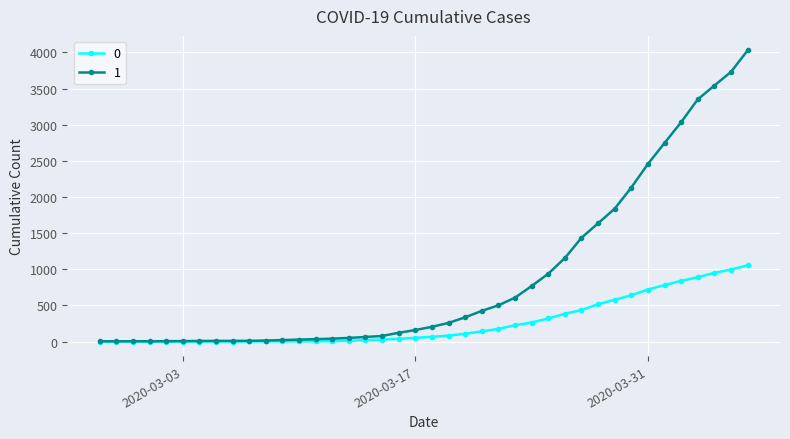

At how many categories does at least one series exceed 2545?

6